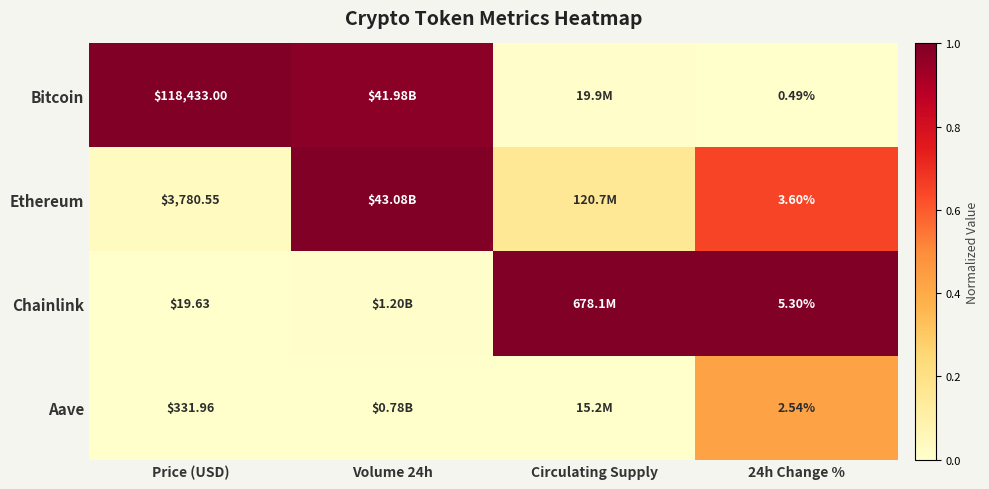

How many distinct data groups are displayed?

4